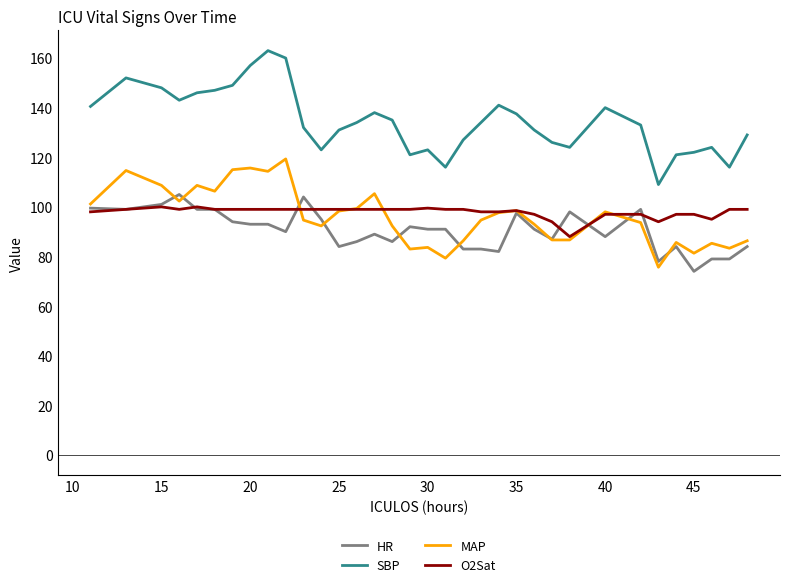

Count the number of categories in the chart.

34